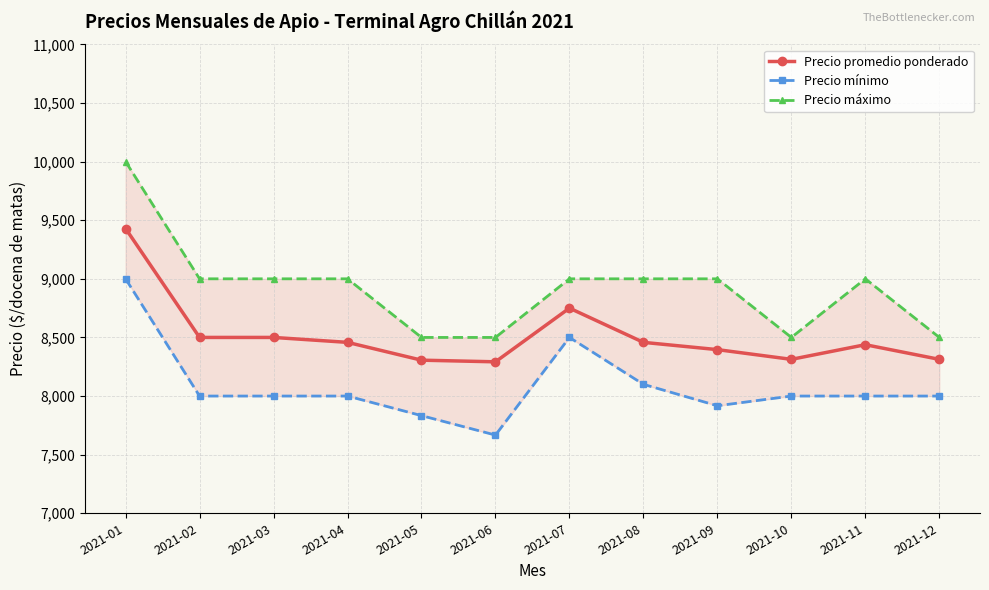

Which series has the largest total across all categories?

Precio máximo